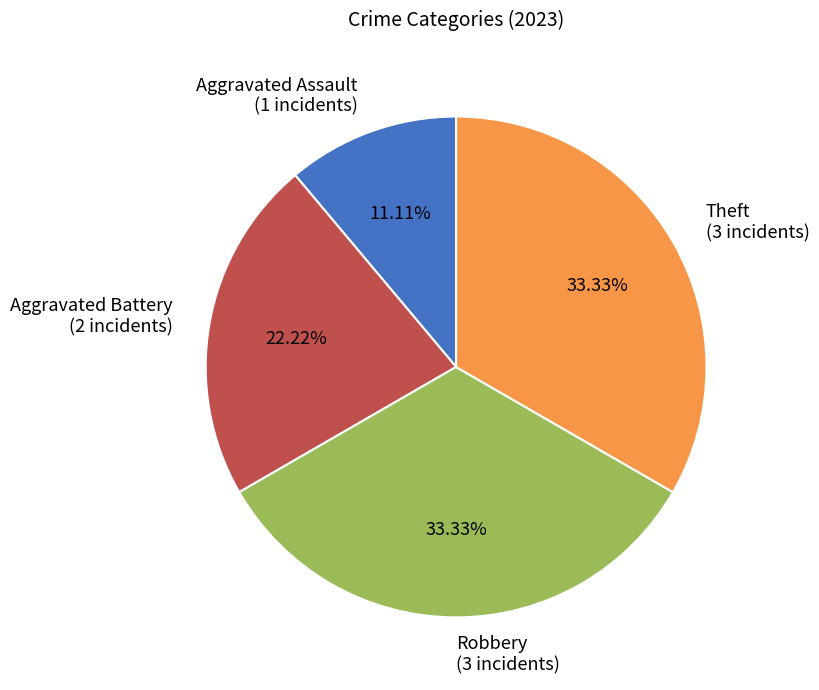

To the nearest percent, what is the average slice percentage?

25%